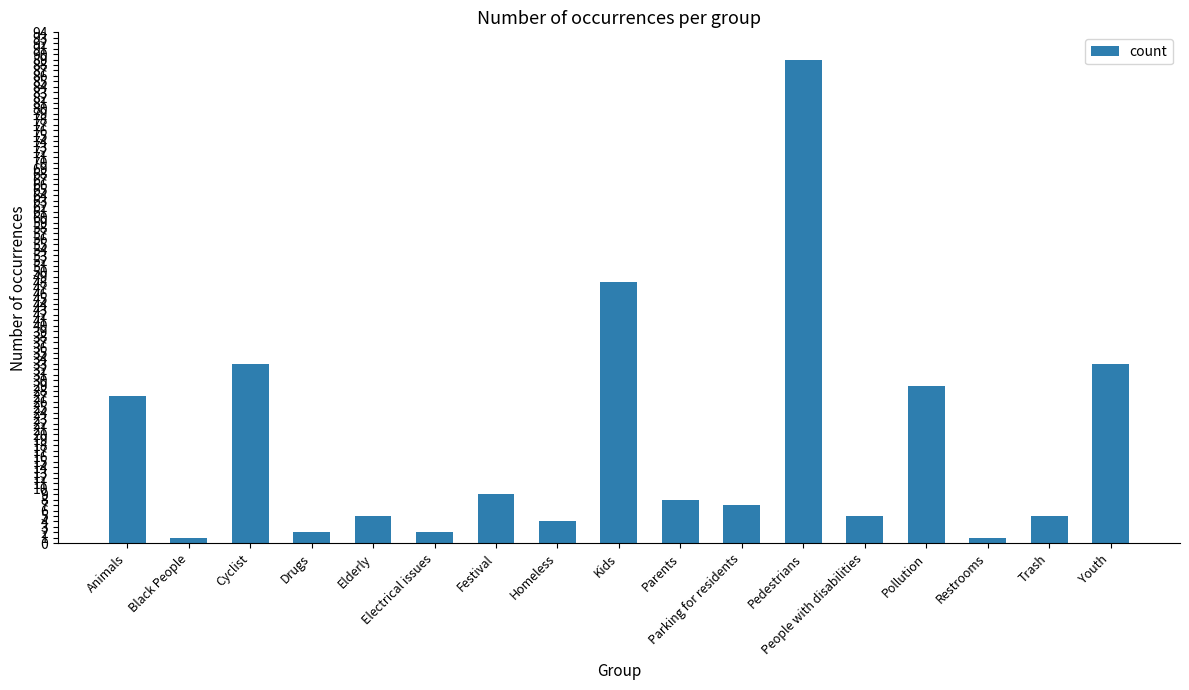

Does the chart contain stacked bars?

No